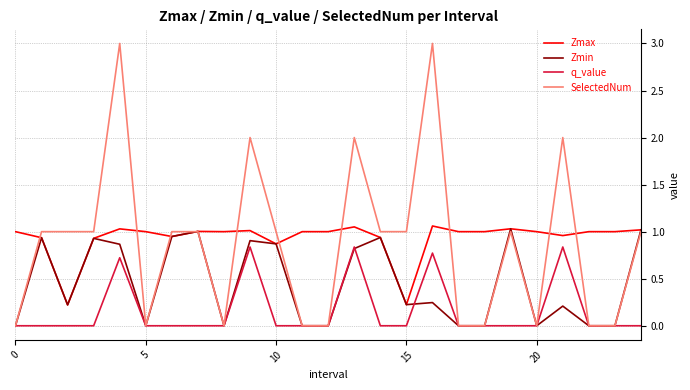

What is the maximum value shown in the chart?

3.0